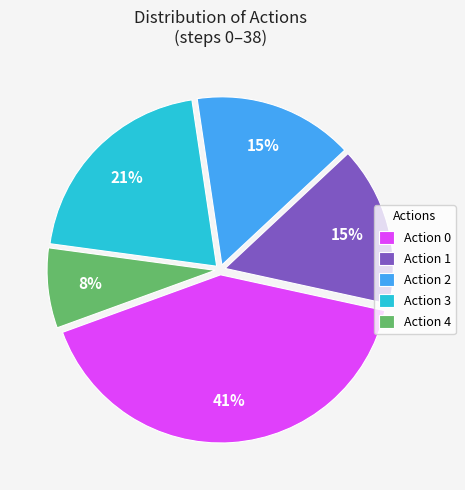

To the nearest percent, what is the difference between the largest and smallest slice percentages?

33%